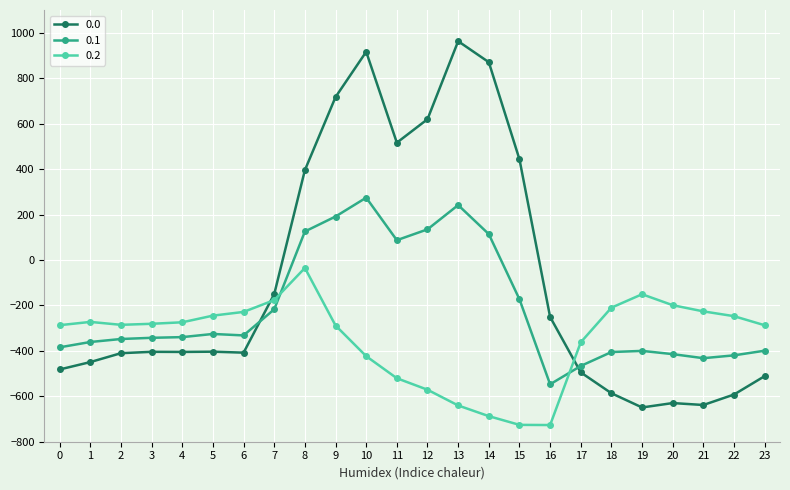

At 1, list the series in order from largest to smallest.

0.2, 0.1, 0.0